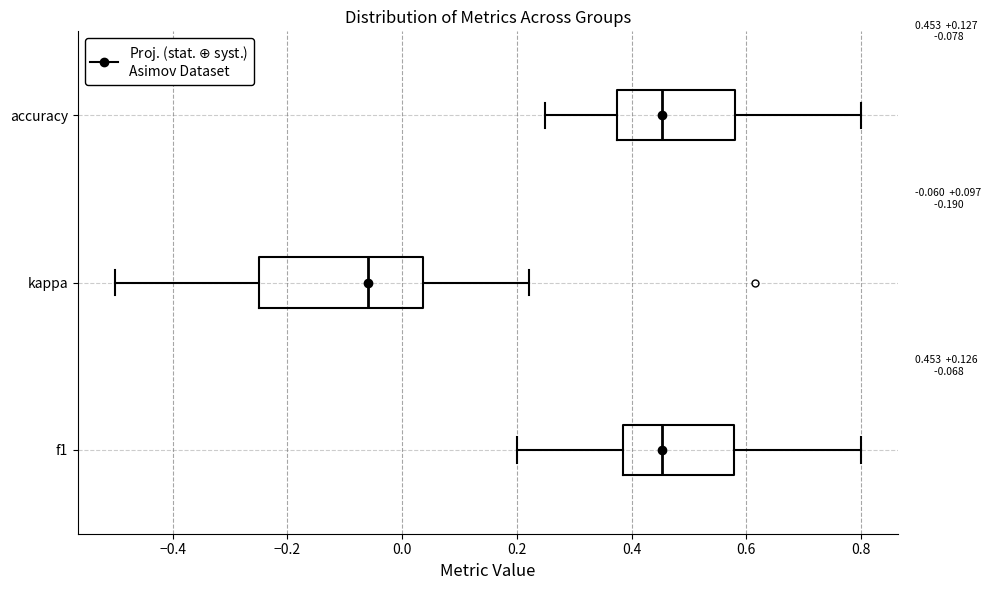

Which box's median line is the furthest to the left?

kappa